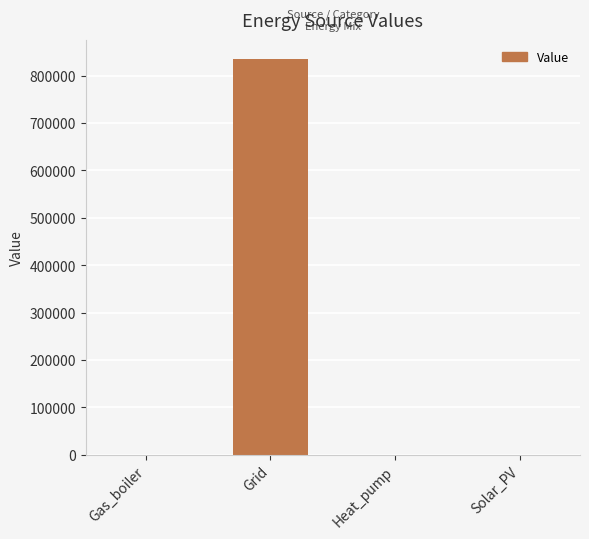

True or false: the data shows 0.0 at Gas_boiler.

True